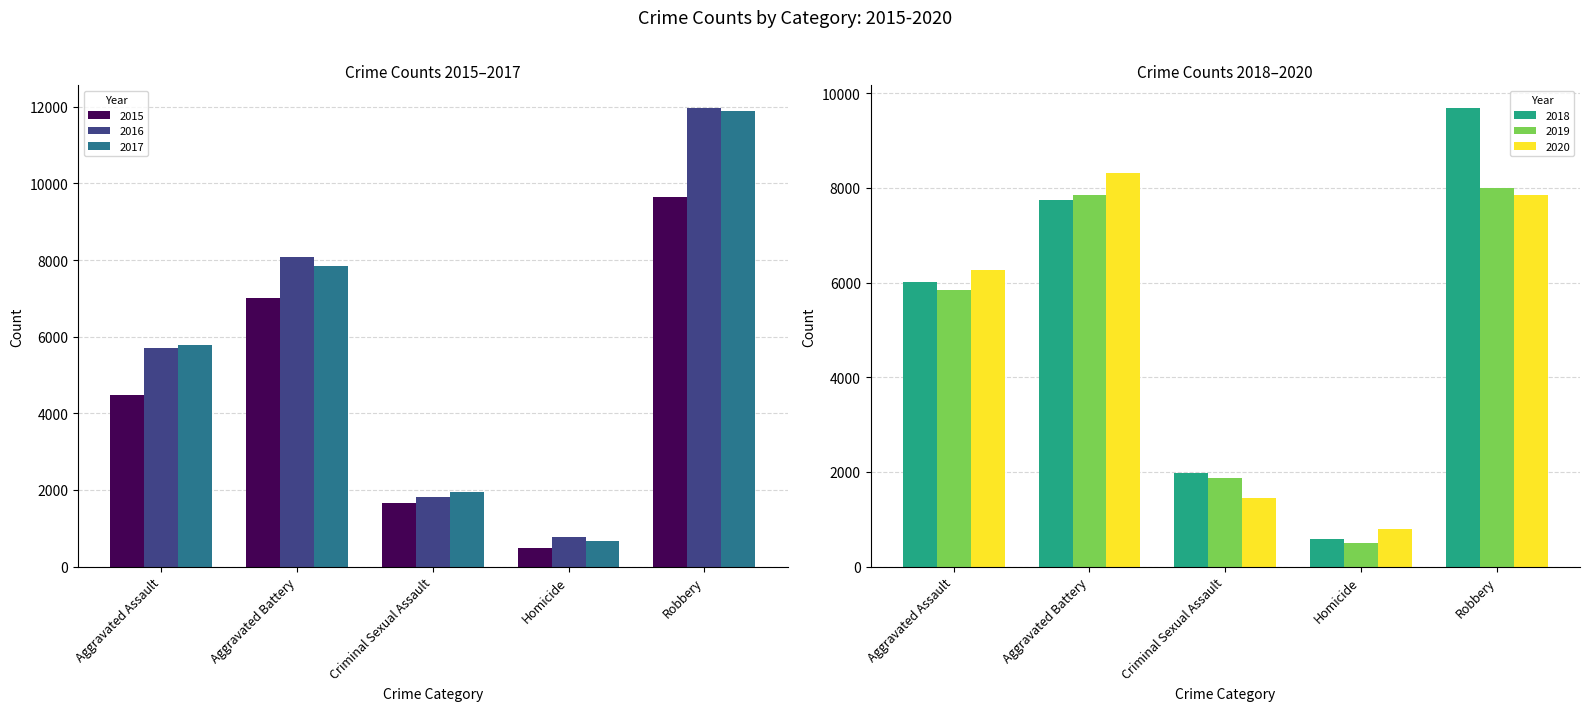

What position from the left is Criminal Sexual Assault?

3